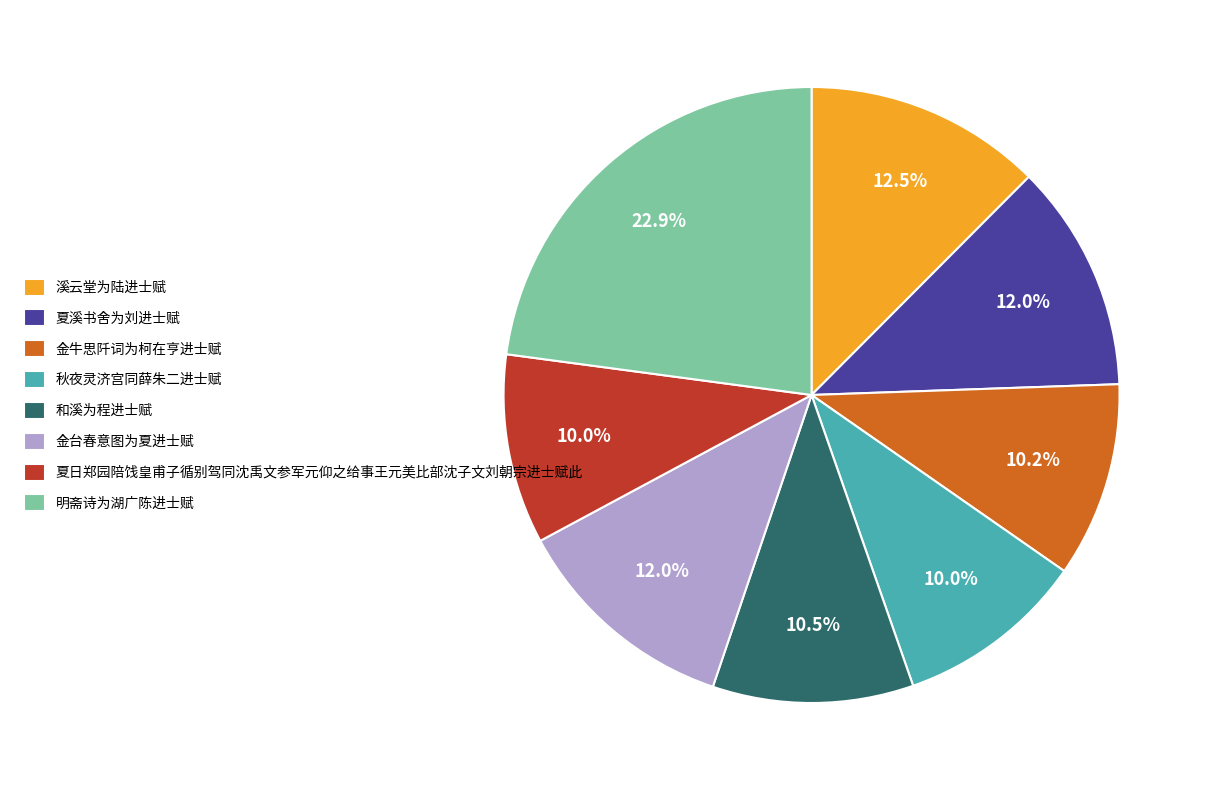

Approximately how many times larger is the value at 金台春意图为夏进士赋 compared to 金牛思阡词为柯在亨进士赋?

1.2